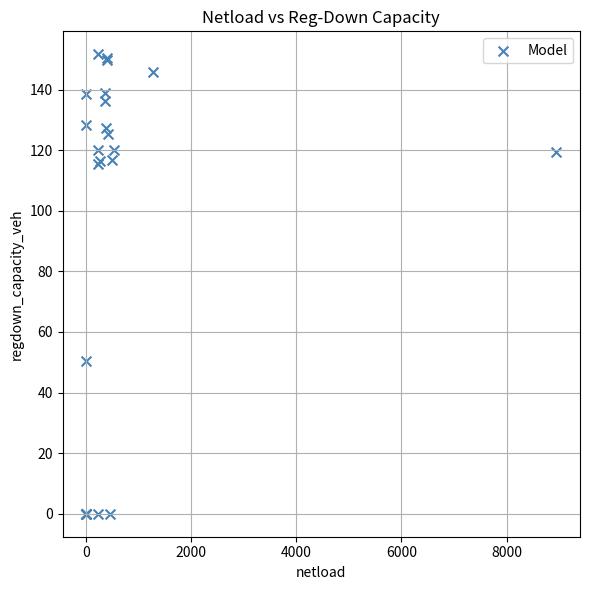

What Y value in the scatter plot is closest to 75?

50.4